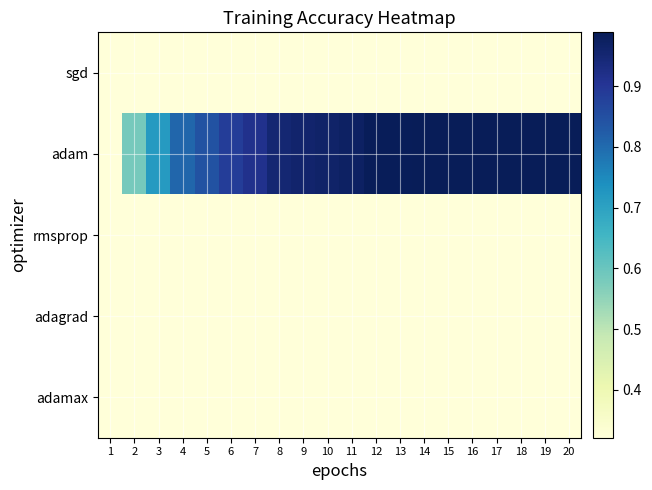

Which series changed the most between 10 and 12?

adam